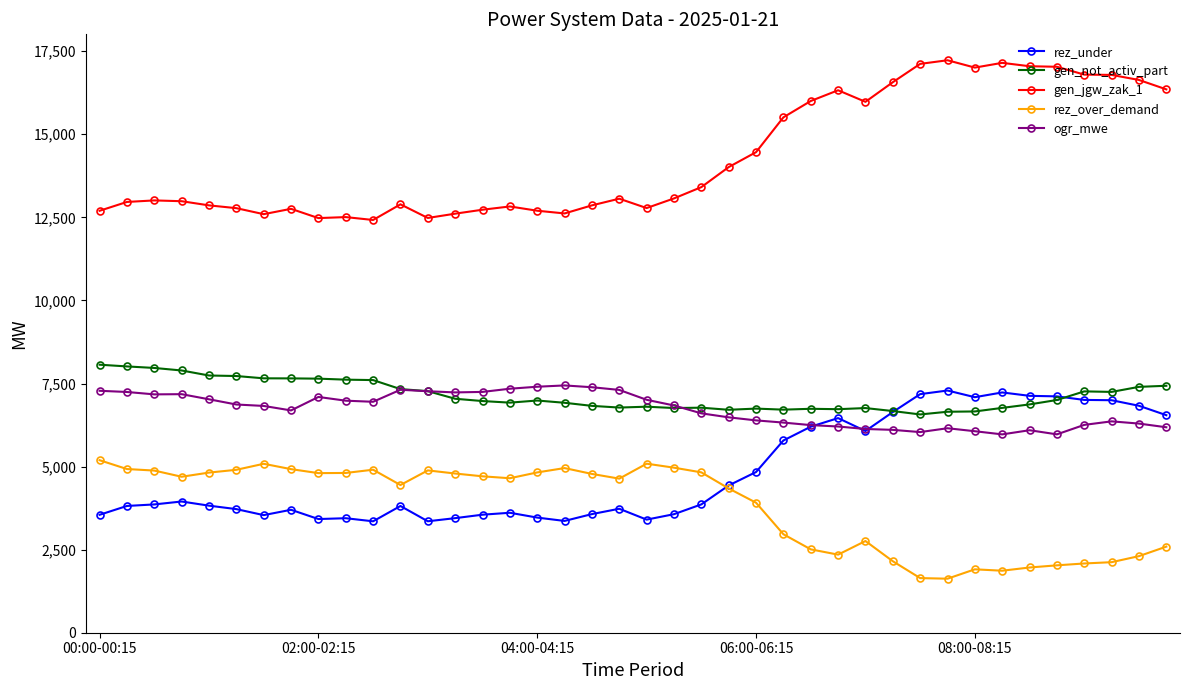

What is the maximum value shown in the chart?

17228